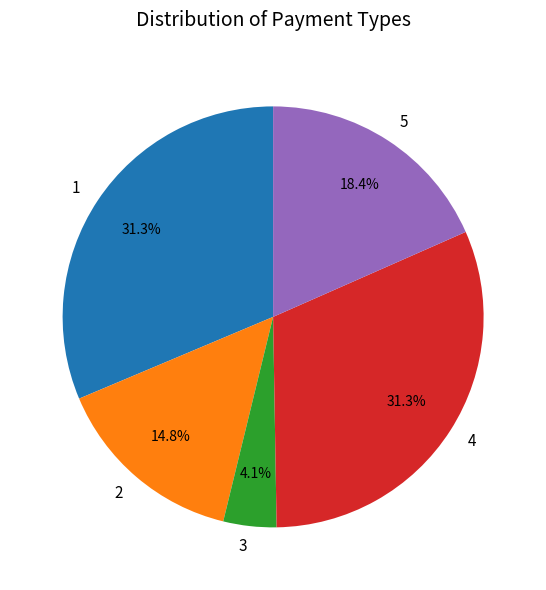

Is the sum of 2 and 4 greater than half?

No